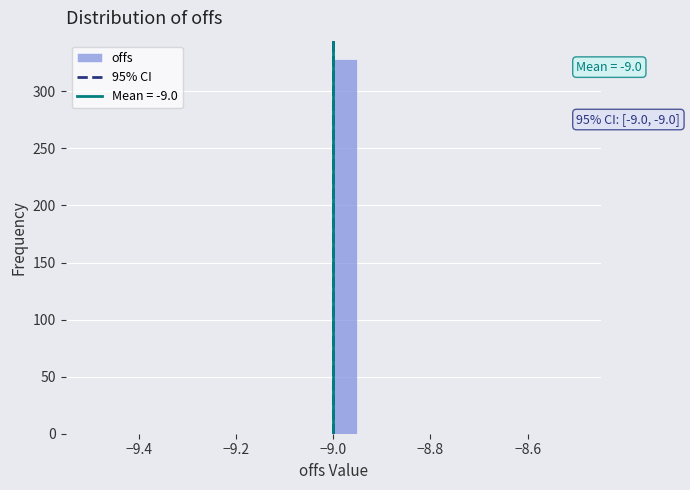

Read against the x-axis, roughly where is the centre of the tallest bar?

-8.98